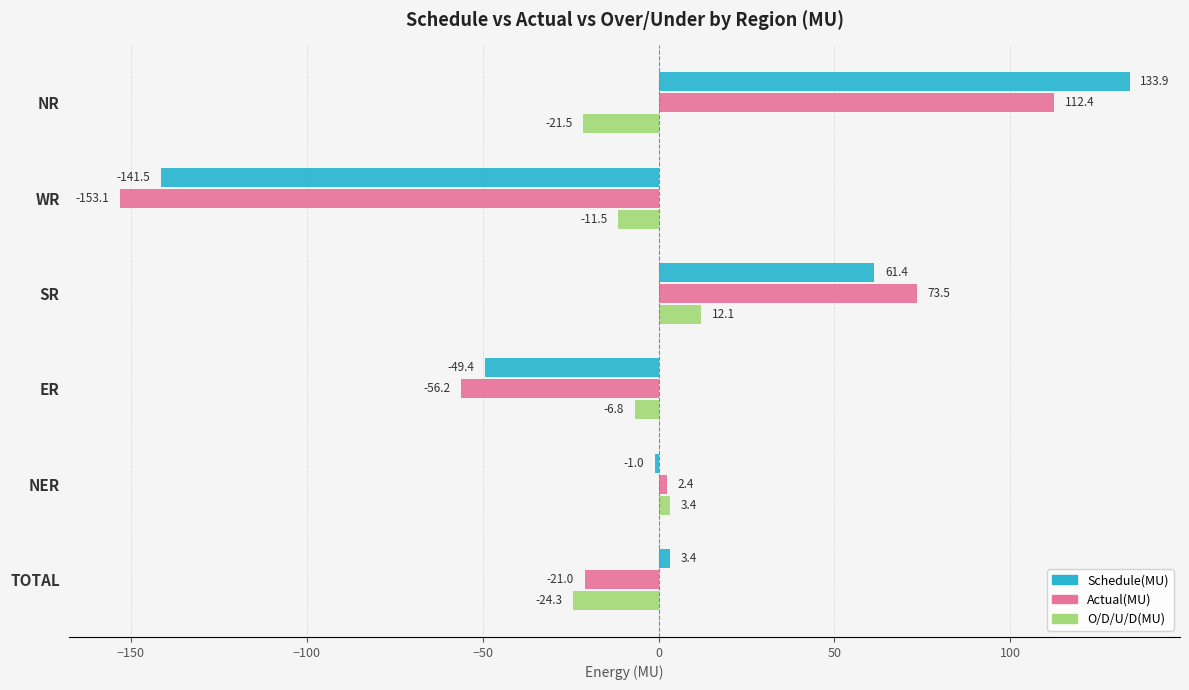

At which label is O/D/U/D(MU) closest to -6?

ER